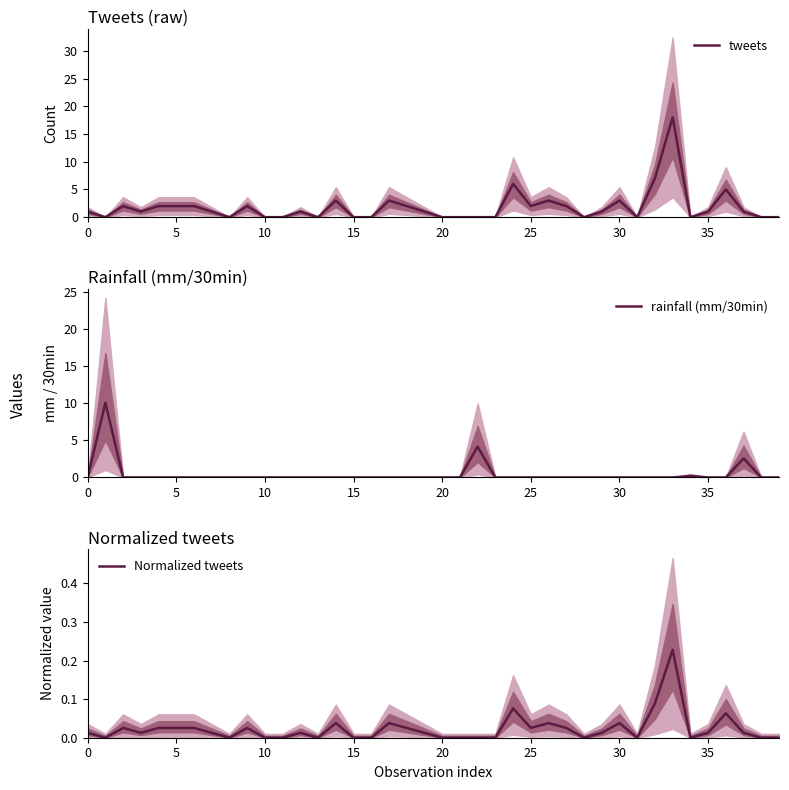

Rank the series by their maximum value, from lowest to highest.

Normalized tweets, rainfall (mm/30min), tweets